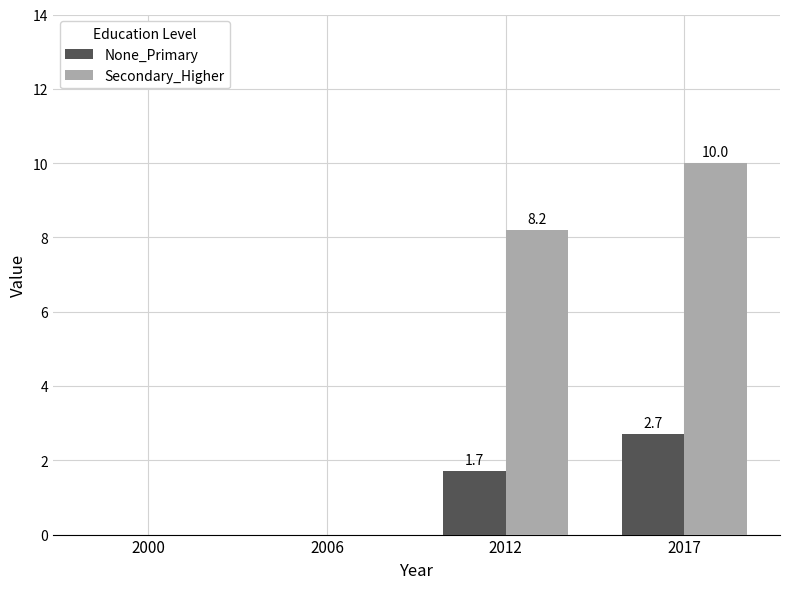

What is the sum of the None_Primary values at 2017 and 2012?

4.4